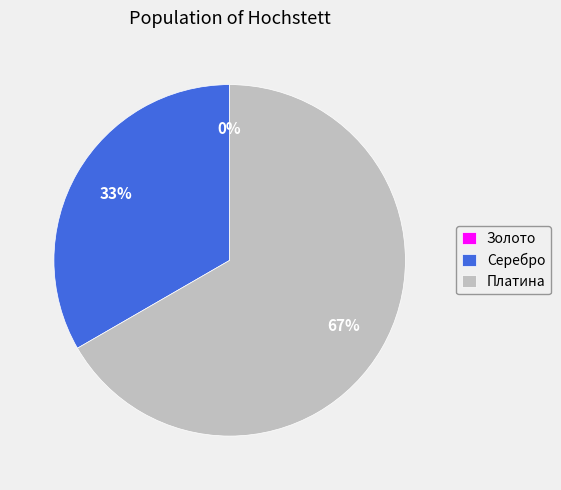

True or false: Золото accounts for 0% of the total.

True